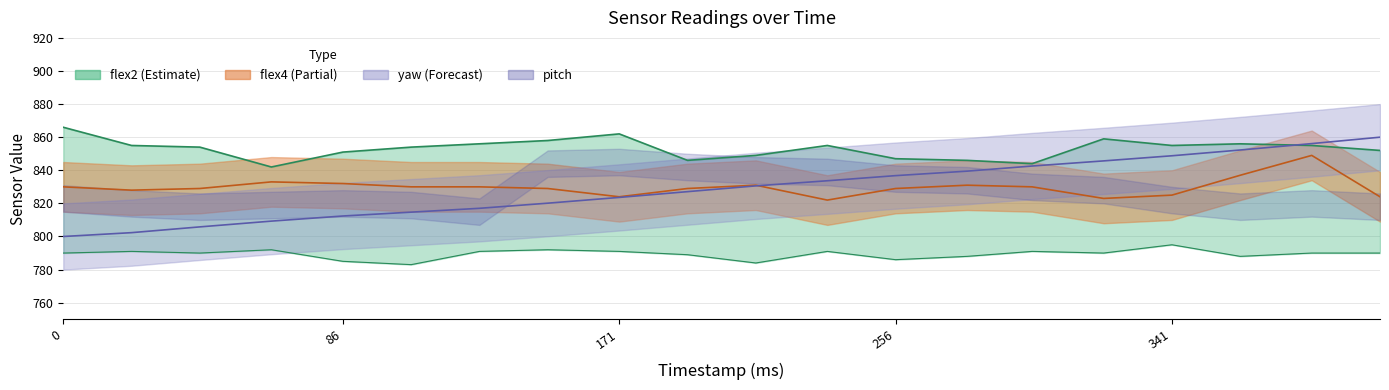

Where is yaw nearest to the value 830?

213